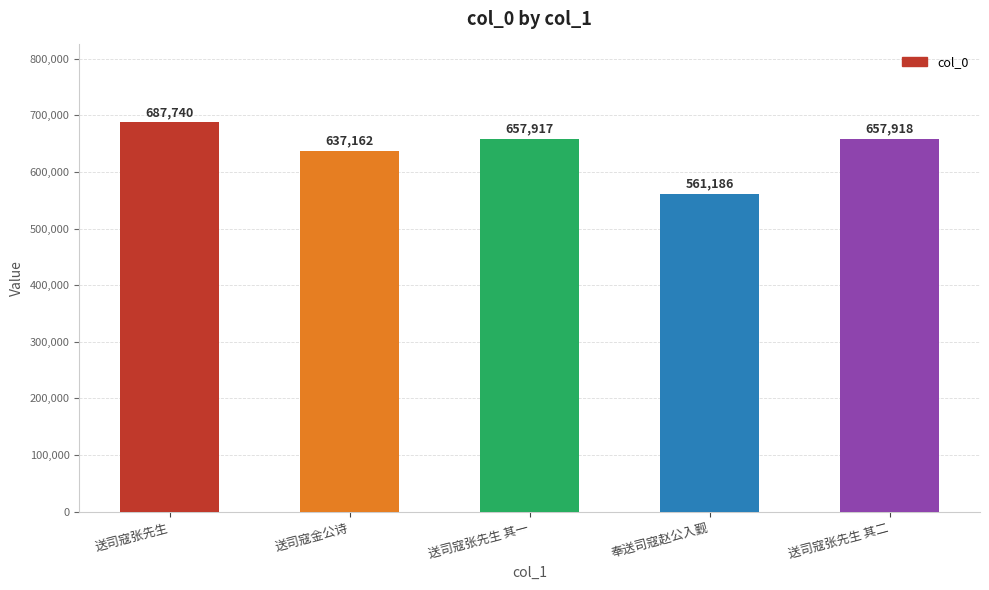

The value at 送司寇张先生 其一 is 442059. True or false?

False